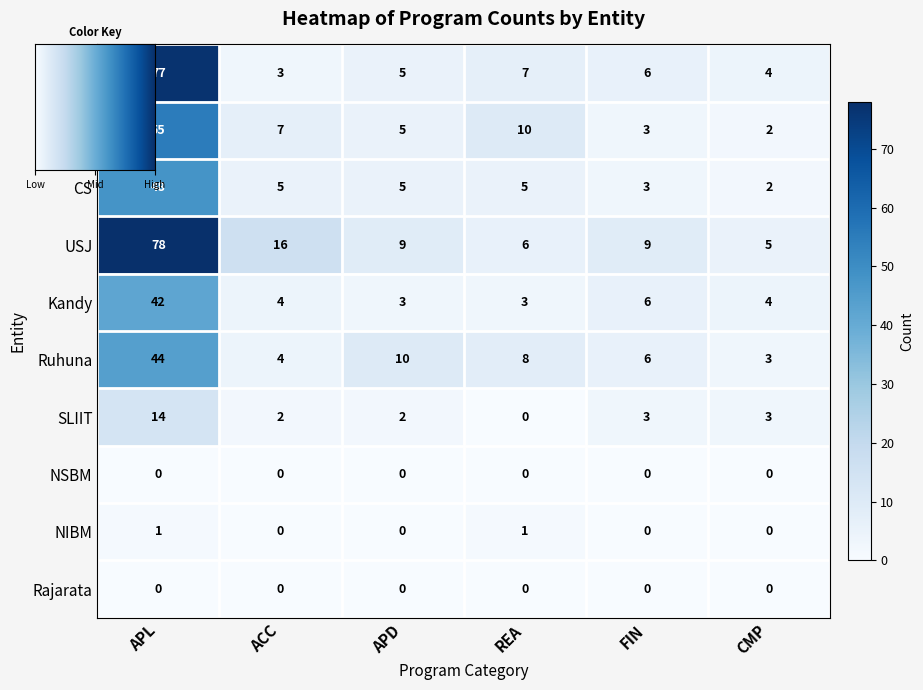

Which series has the widest spread of values?

CC